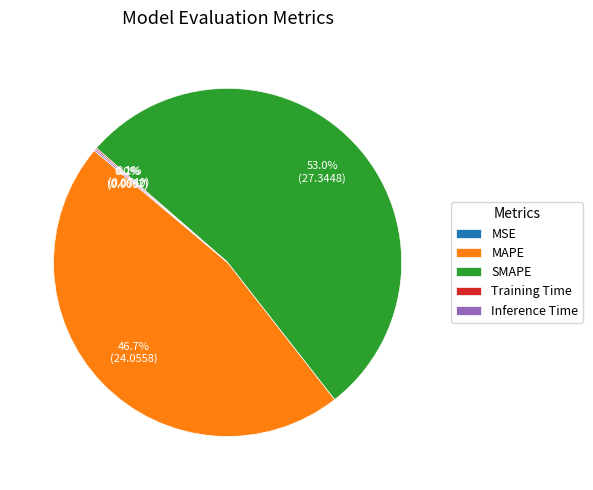

Is the sum of SMAPE and MAPE greater than half?

Yes